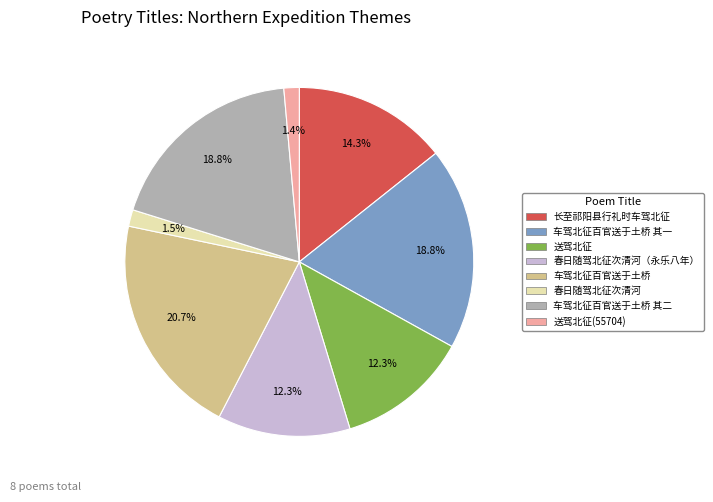

Is there a majority slice in this chart?

No